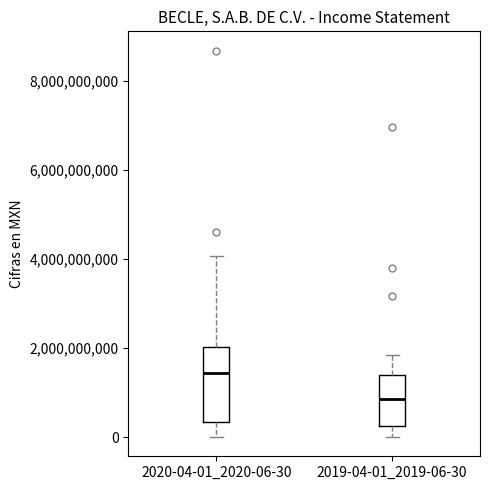

Reading left to right, read every box against the y-axis: the position of its median line, the range the box covers, and the ends of its whiskers. The values are not printed on the chart, so give them approximately, as read against the axis.

2020-04-01_2020-06-30: median 1400000000, box 400000000 to 2000000000, whiskers 0 to 4000000000
2019-04-01_2019-06-30: median 800000000, box 200000000 to 1400000000, whiskers 0 to 1800000000